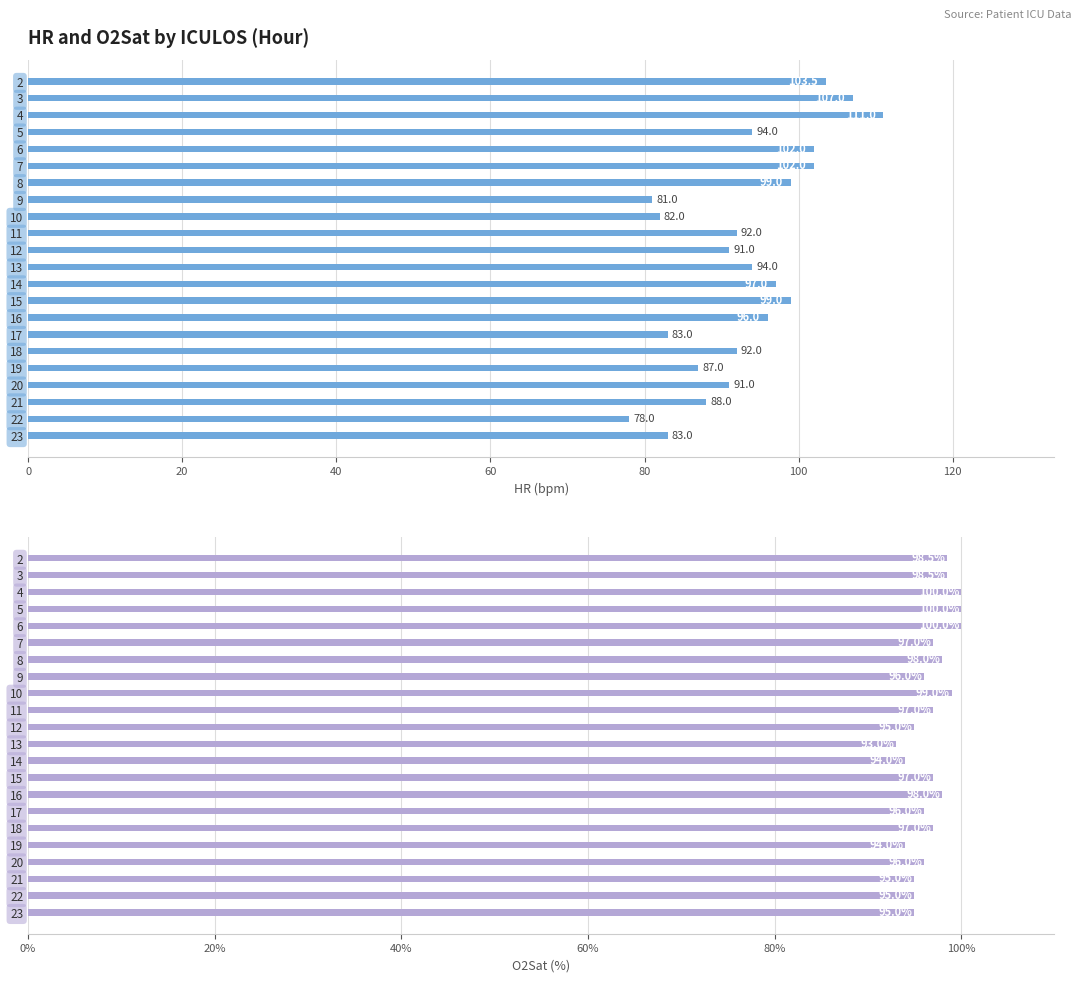

What is the difference between the second highest and minimum values in the O2Sat series?

7.0